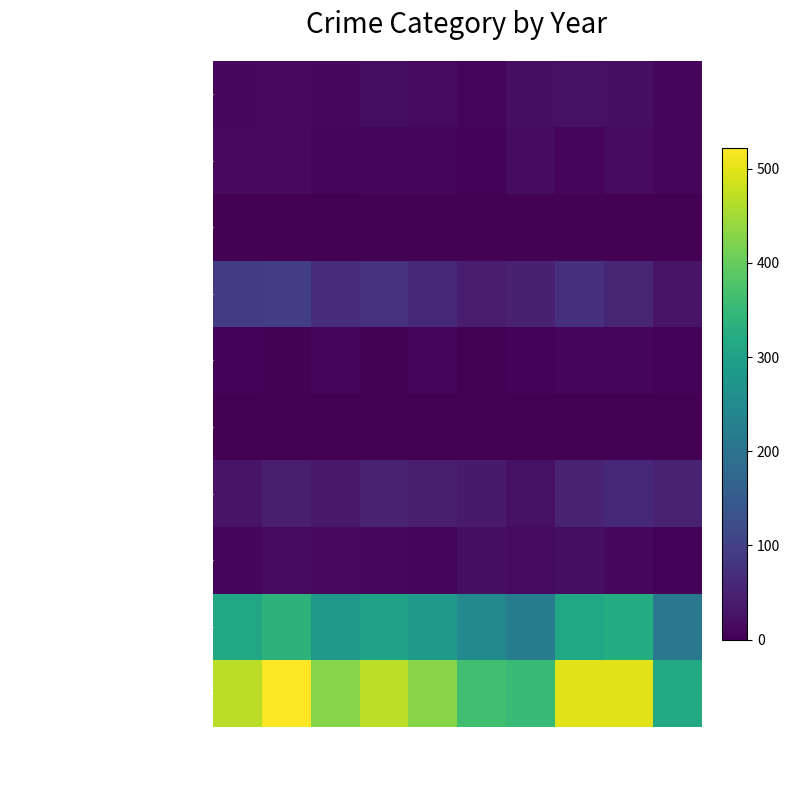

At 2016, list the series in order from largest to smallest.

Total, Theft, Burglary, Motor Vehicle Theft, Robbery, Aggravated Assault, Aggravated Battery, Criminal Sexual Assault, Homicide, Arson